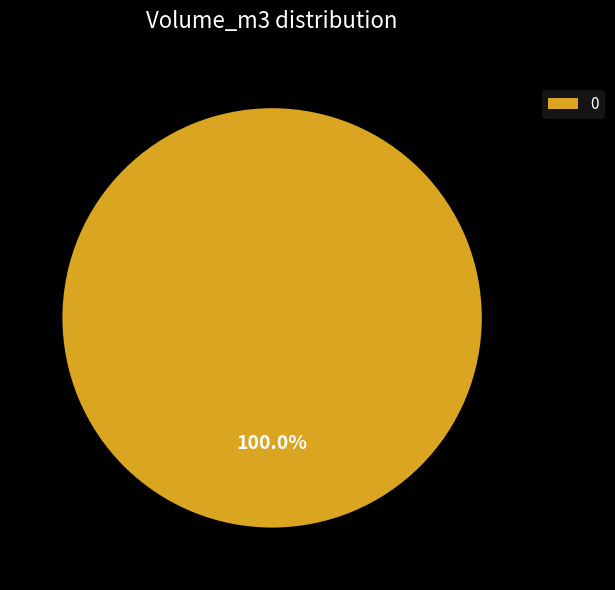

Count the number of slices in the pie.

1